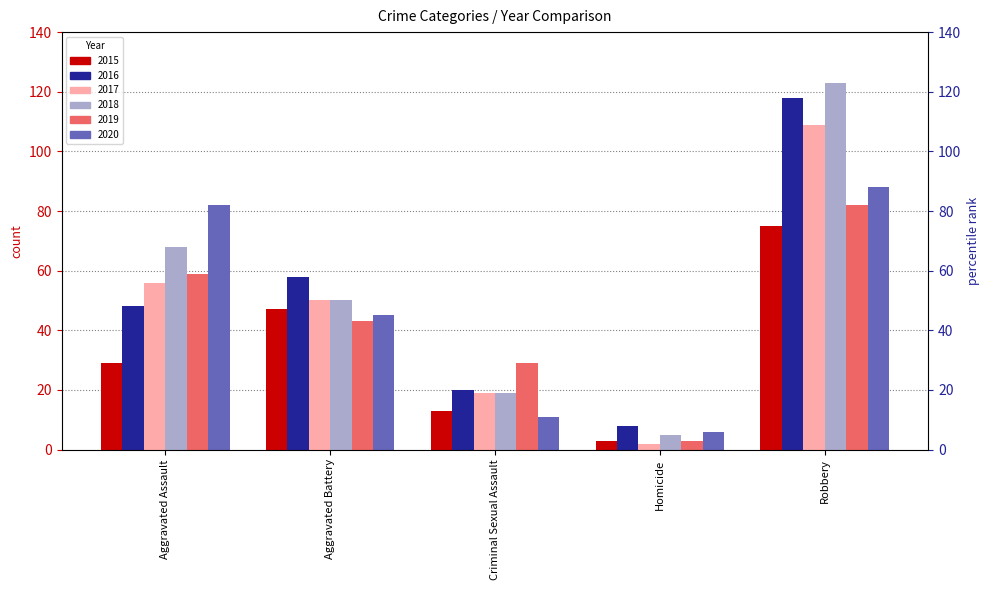

Which series has the largest total across all categories?

2018